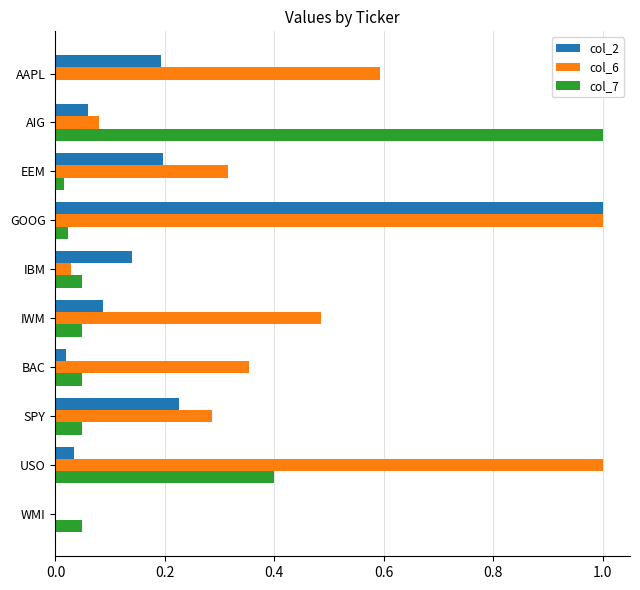

At which category is the sum across all series the highest?

GOOG